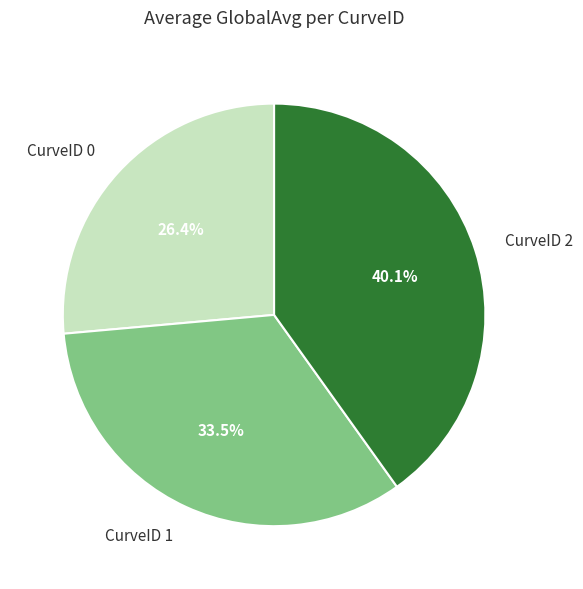

Do CurveID 2 and CurveID 0 together represent more than half of the pie?

Yes